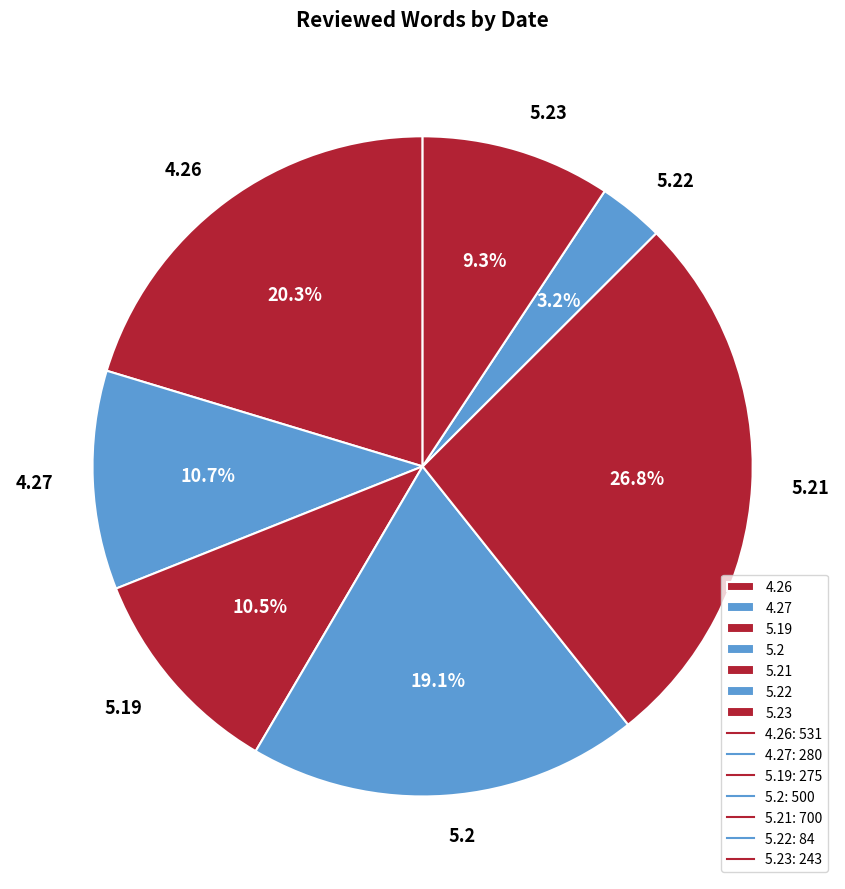

Does 5.22 account for over 50% of the chart?

No